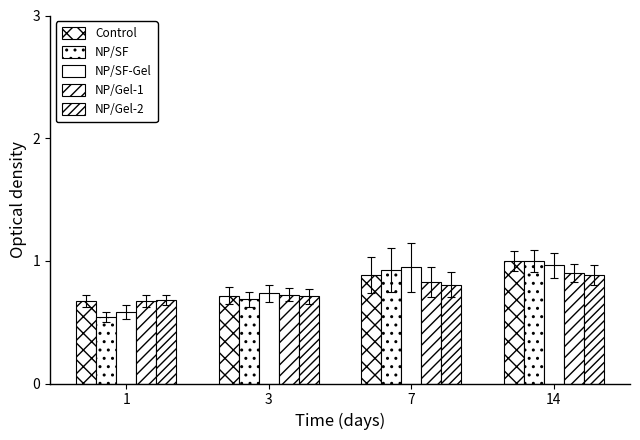

Between 7 and 1, which is larger?

7